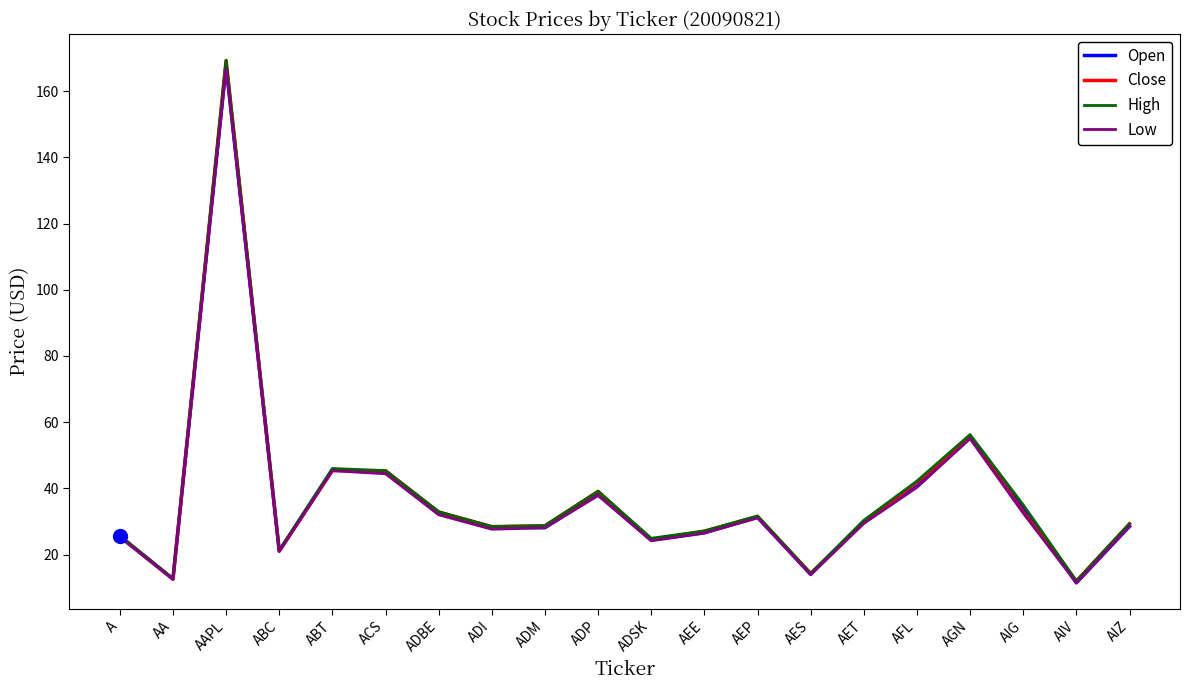

Between AAPL and AET, which series saw the biggest shift?

Close